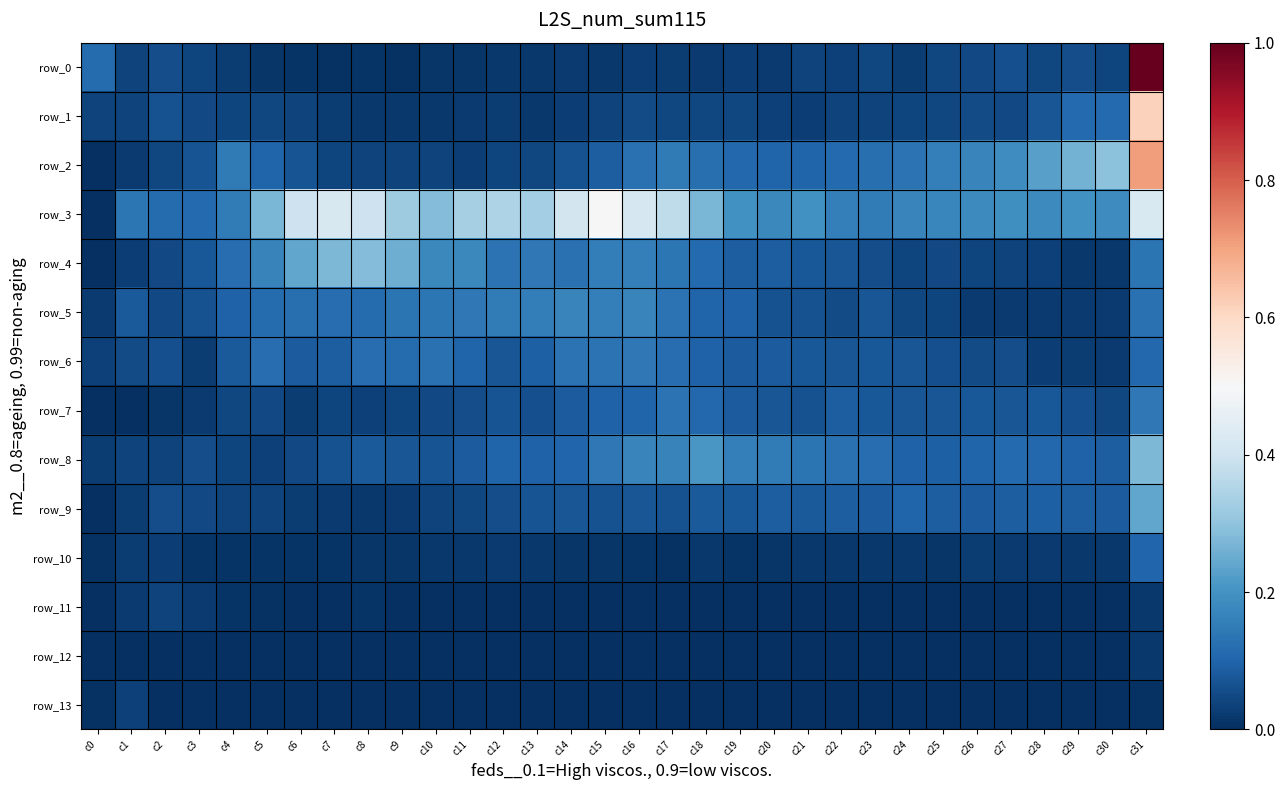

Which category has the highest value in the row_6 series?

c16